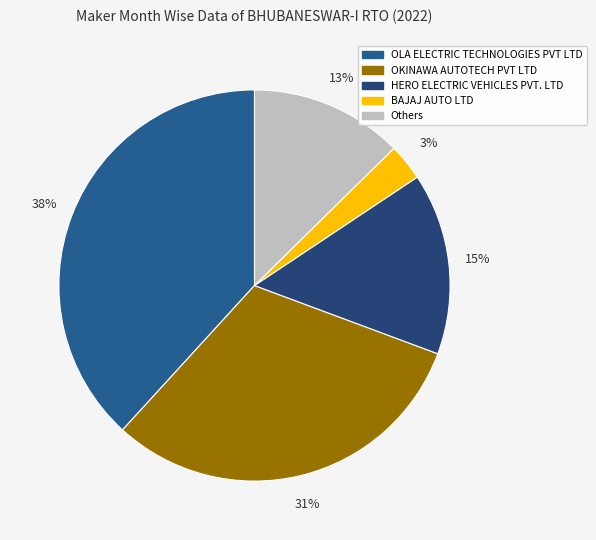

Count the number of slices in the pie.

5